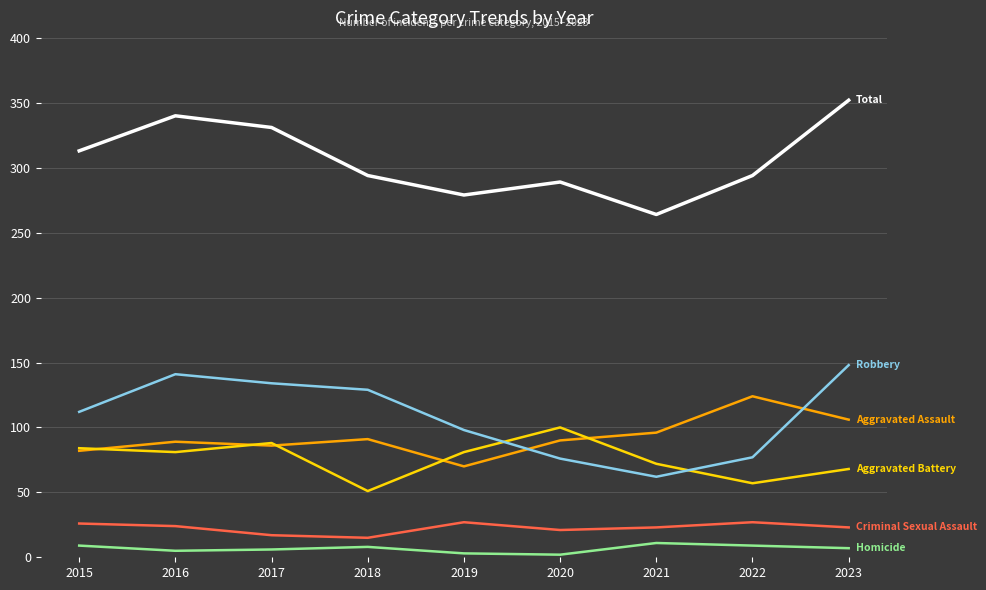

What is the total value across all series at 2018?

588